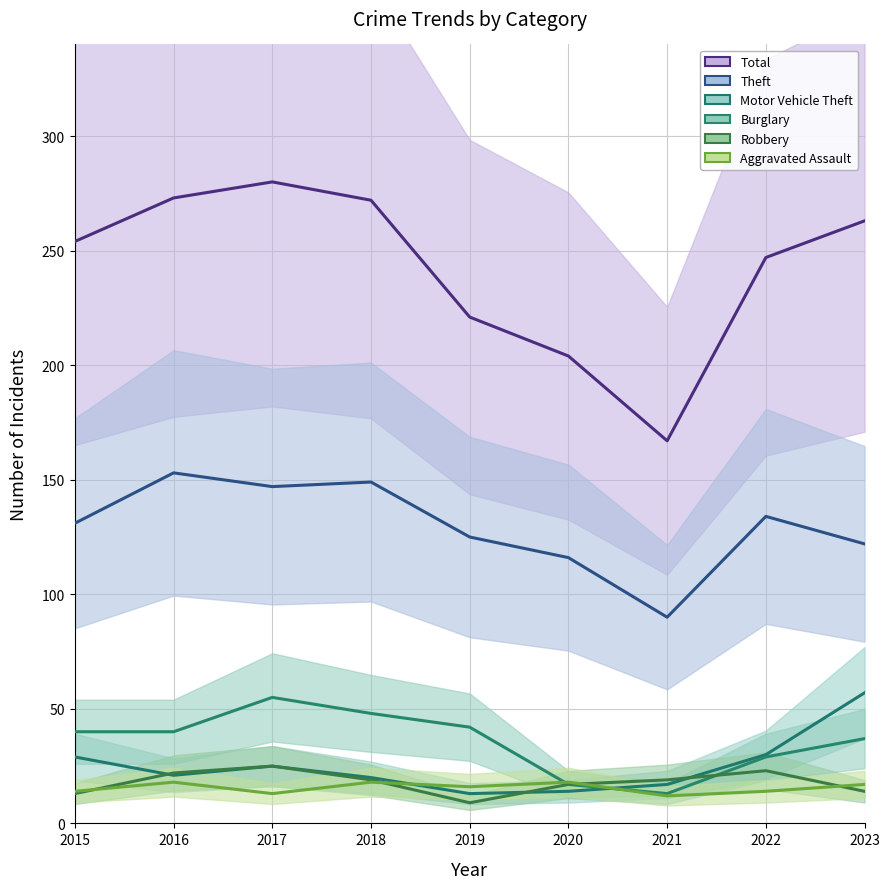

What is the difference between the maximum and minimum values in the Motor Vehicle Theft series?

44